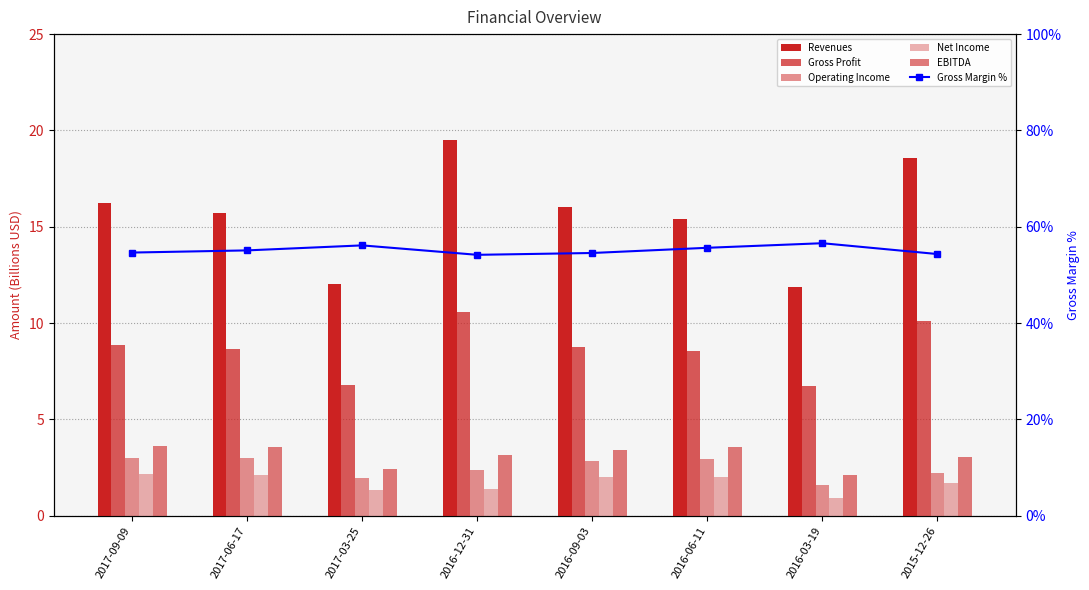

The Revenues series shows 7.1 at 2016-06-11. True or false?

False